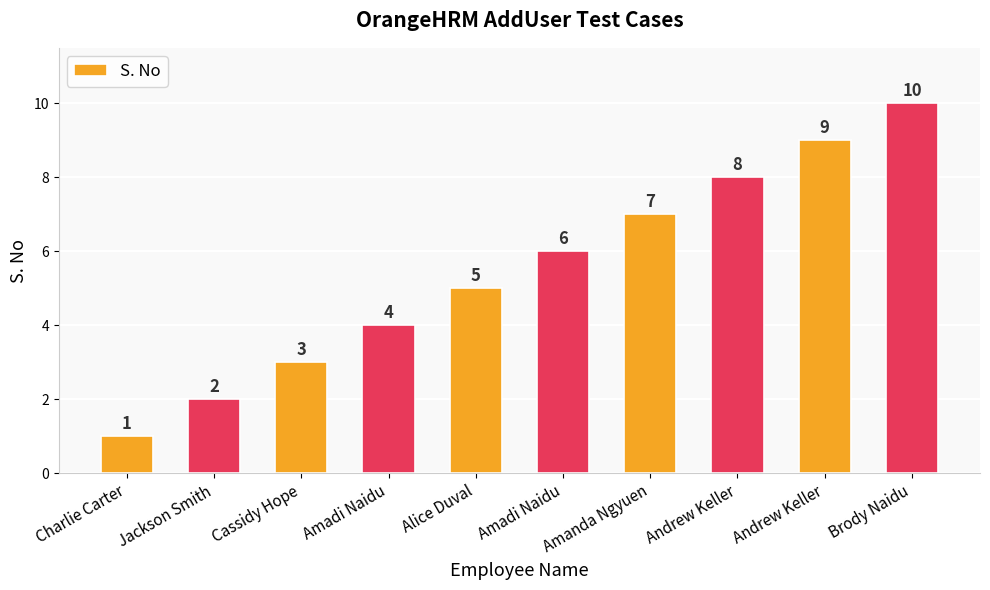

Does the chart contain any negative values?

No